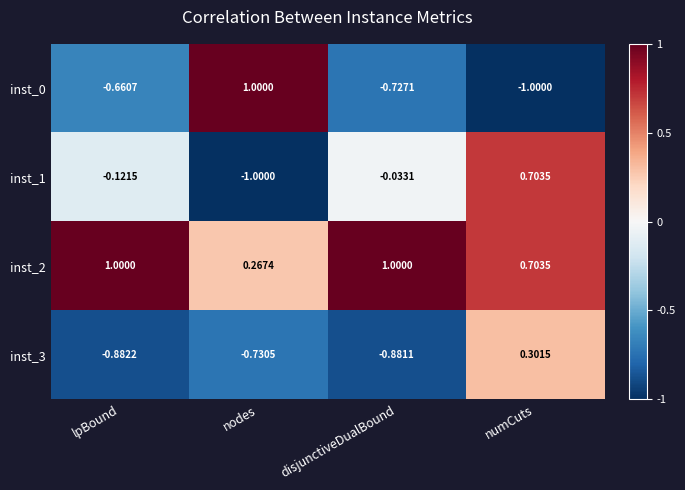

Where is inst_1 nearest to the value 0?

disjunctiveDualBound